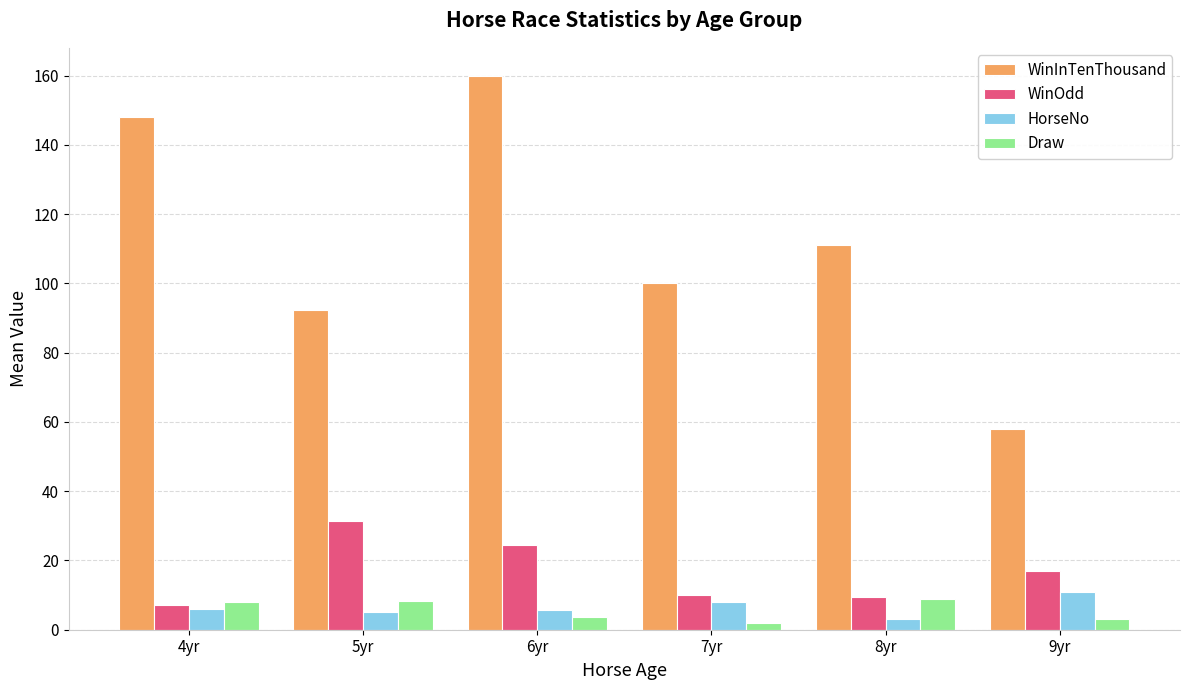

Which series has the widest spread of values?

WinInTenThousand